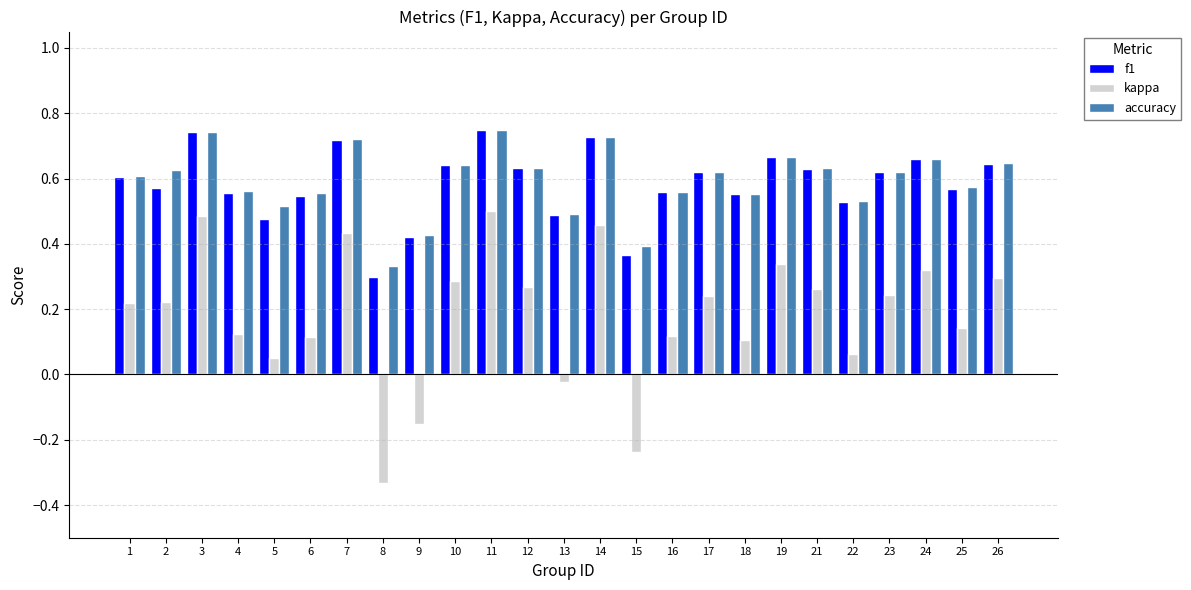

What is the total value across all series at 3?

2.0